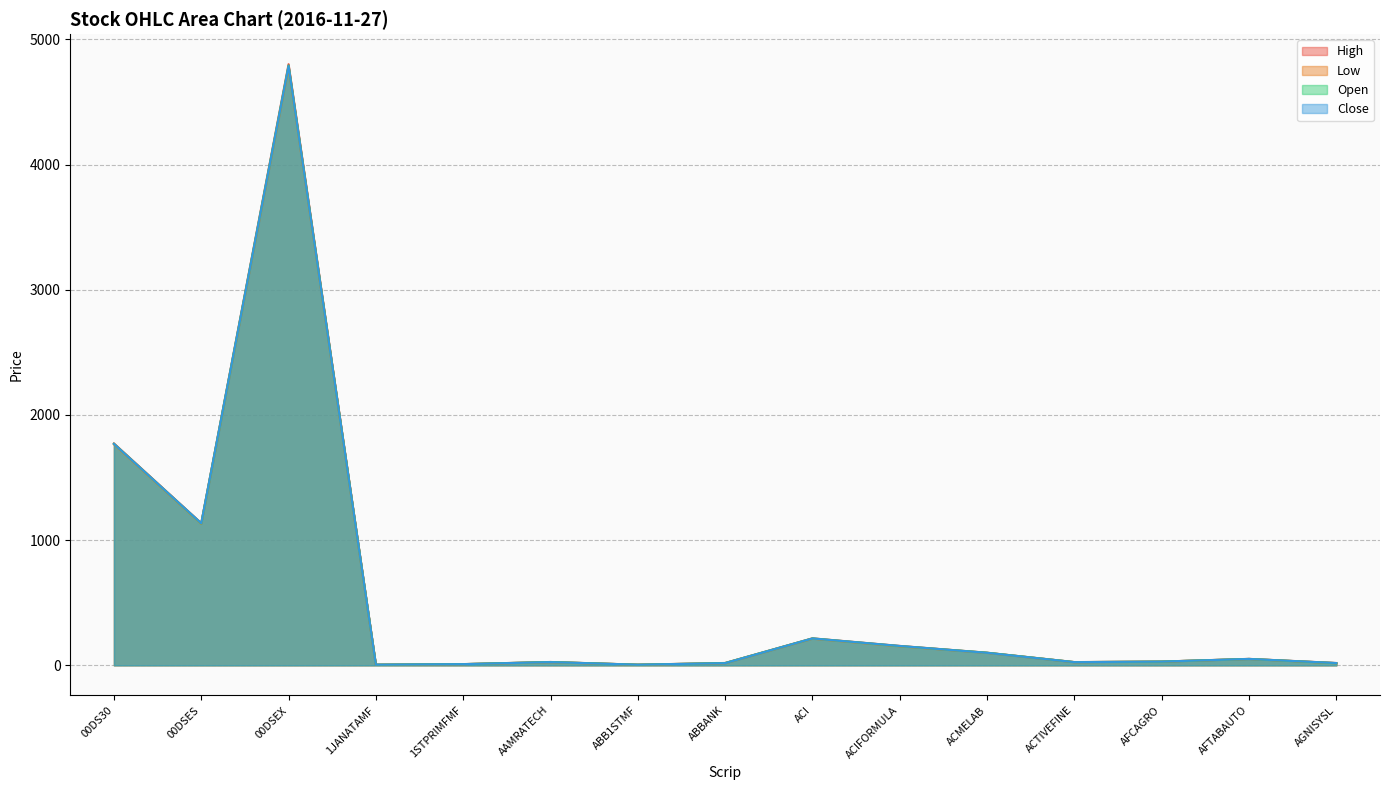

True or false: Open and Low intersect in this chart.

False